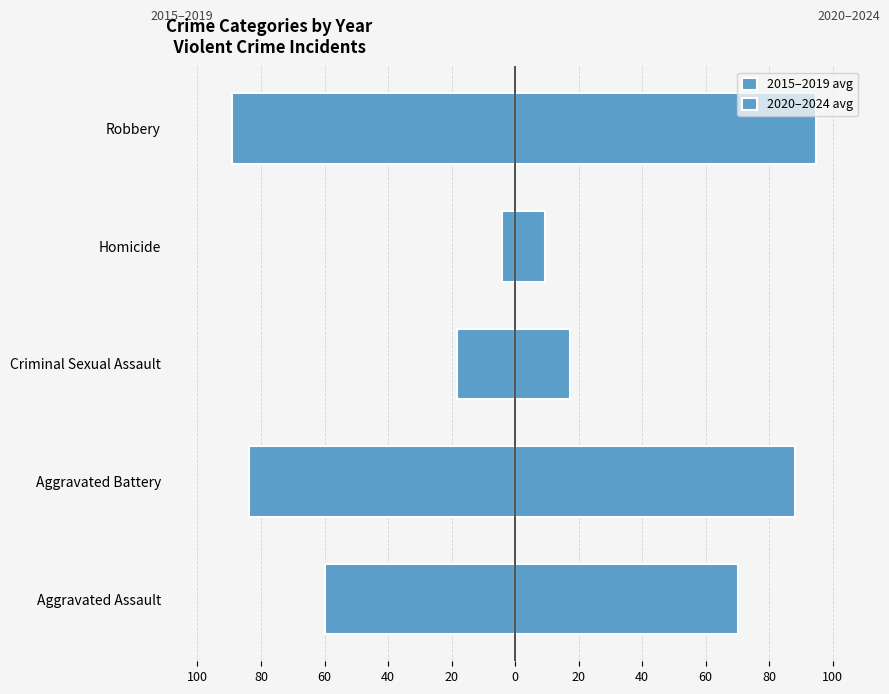

How many groups of bars are there?

5